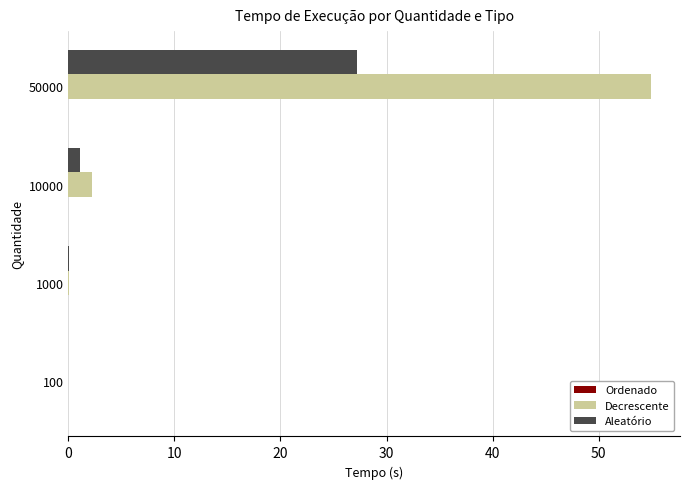

What is the sum of all Decrescente values?

57.1